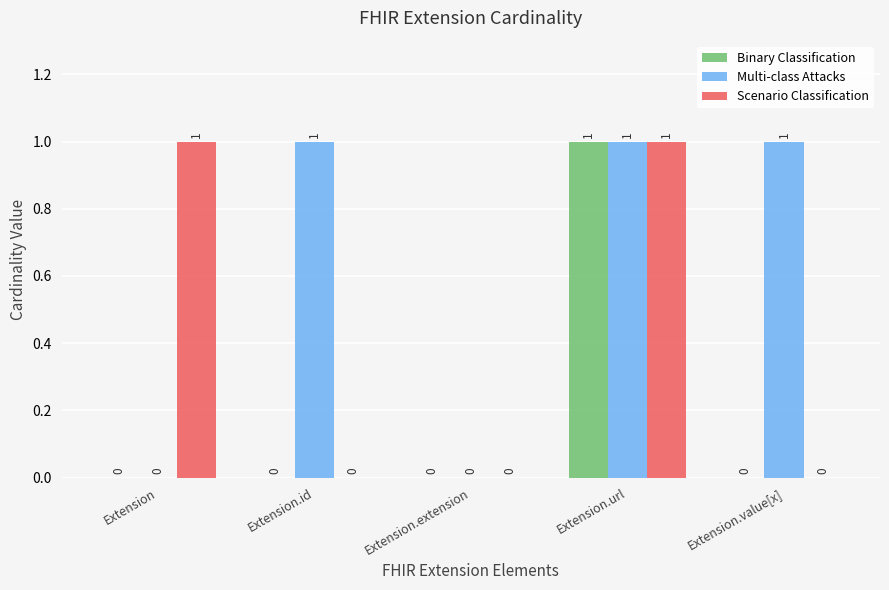

At which category is the sum across all series the highest?

Extension.url